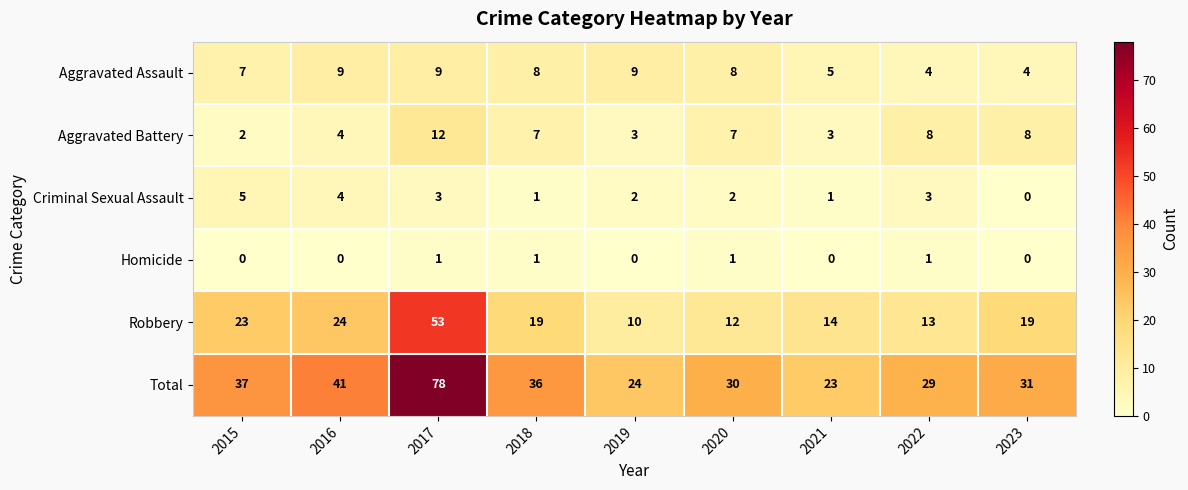

Which category has the lowest value in the Total series?

2021